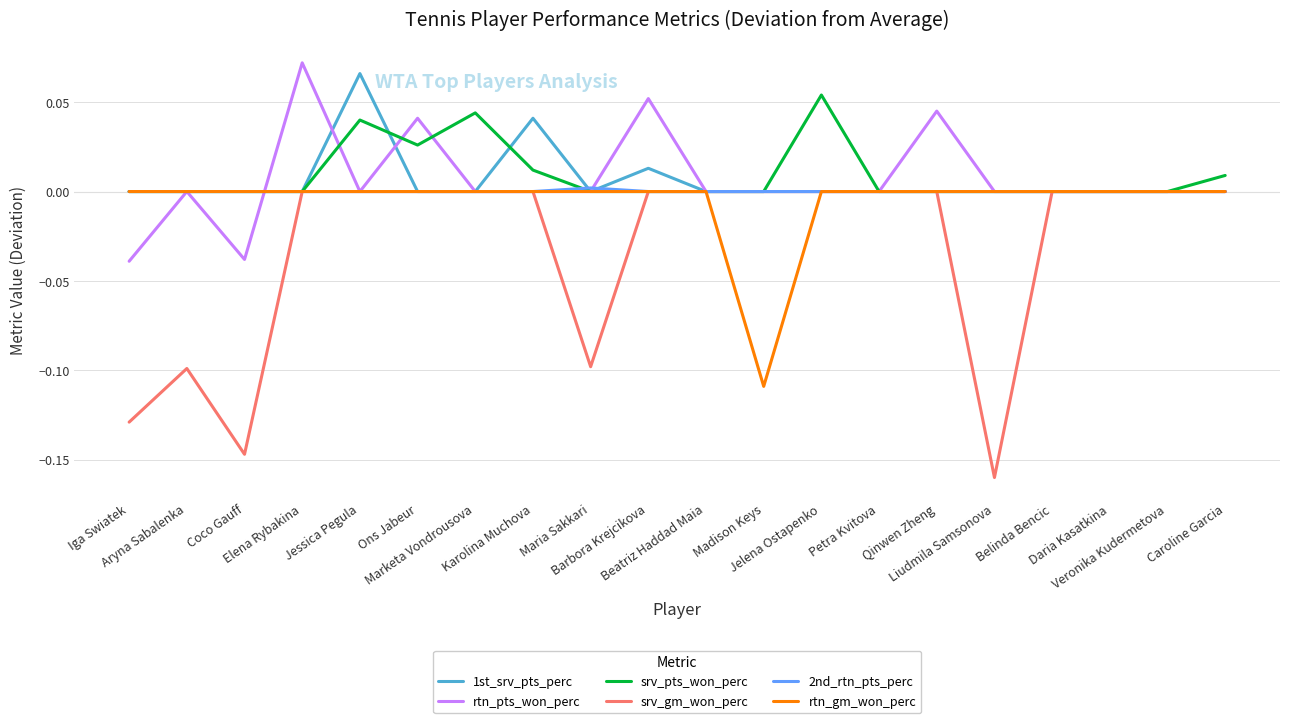

Which series has the widest spread of values?

srv_gm_won_perc